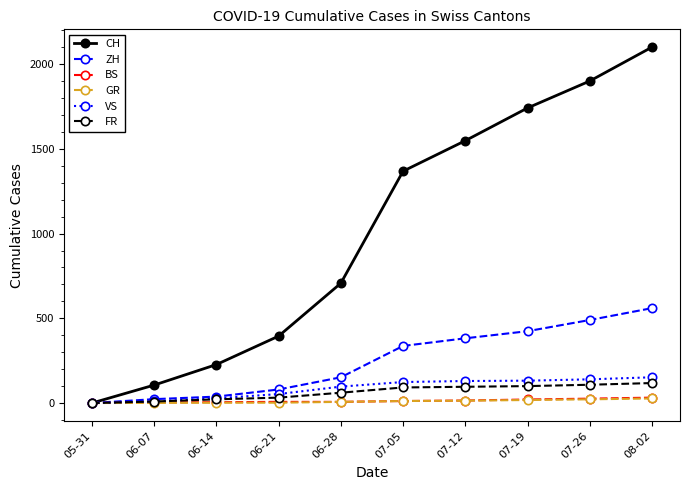

At how many categories does at least one series exceed 175?

8